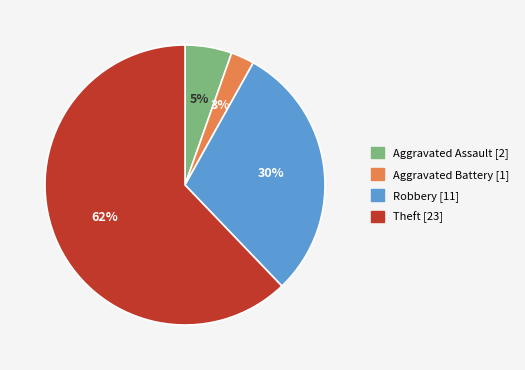

Which category accounts for the majority?

Theft